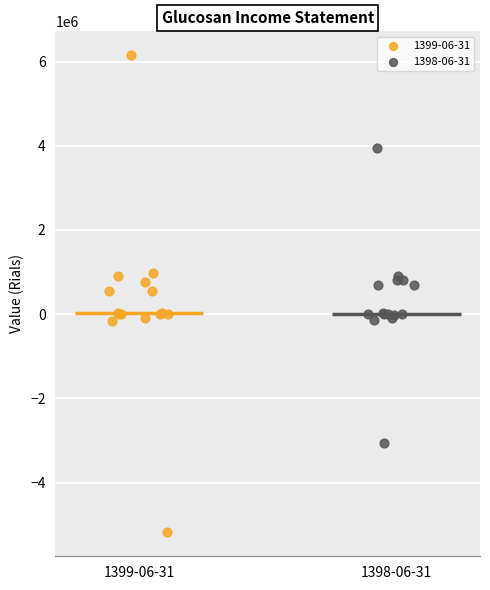

Which series has the largest Y range (max minus min)?

1399-06-31